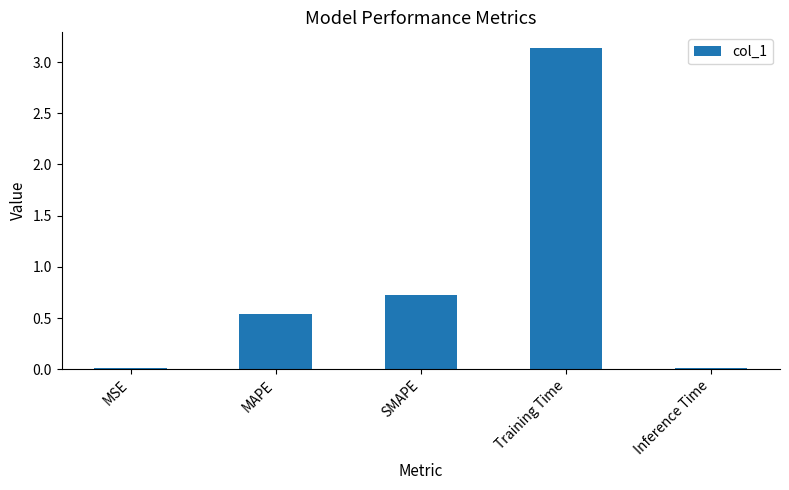

What is the sum of all values?

4.4